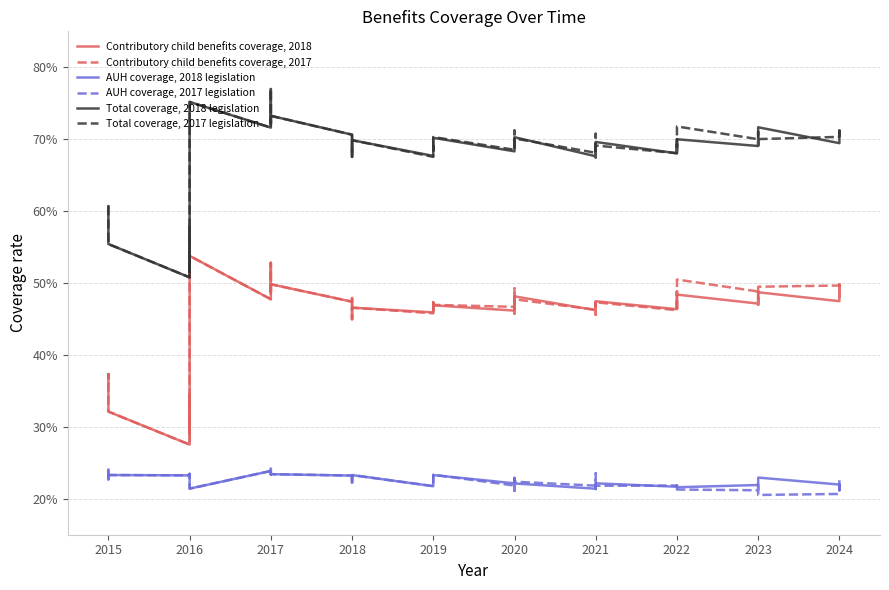

True or false: Contributory child benefits coverage, 2017 has more than 2 points higher than both neighbors.

True